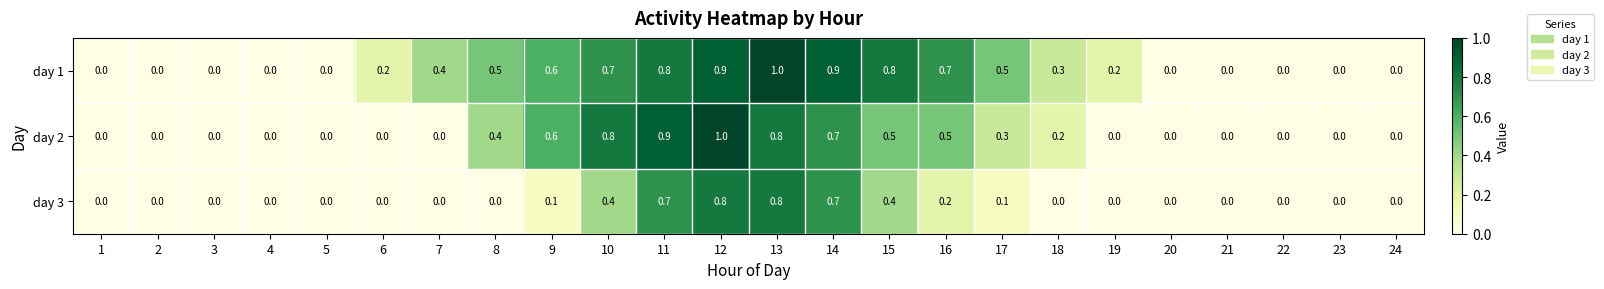

What is the difference between the second highest and second lowest values in the day 1 series?

0.9